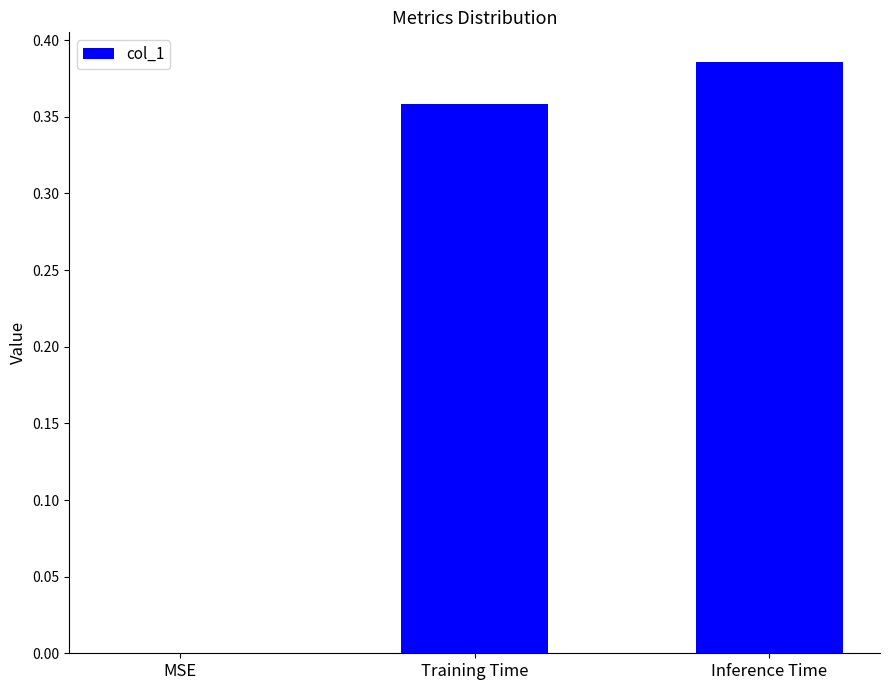

What is the change in value from MSE to Inference Time?

+0.4